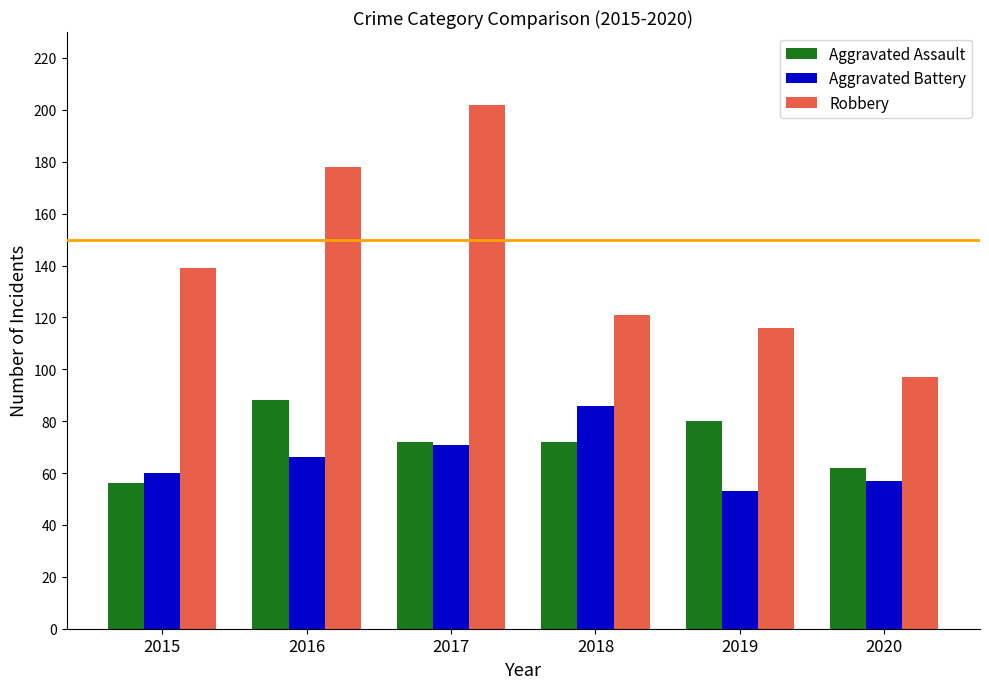

At which category is the sum across all series the highest?

2017